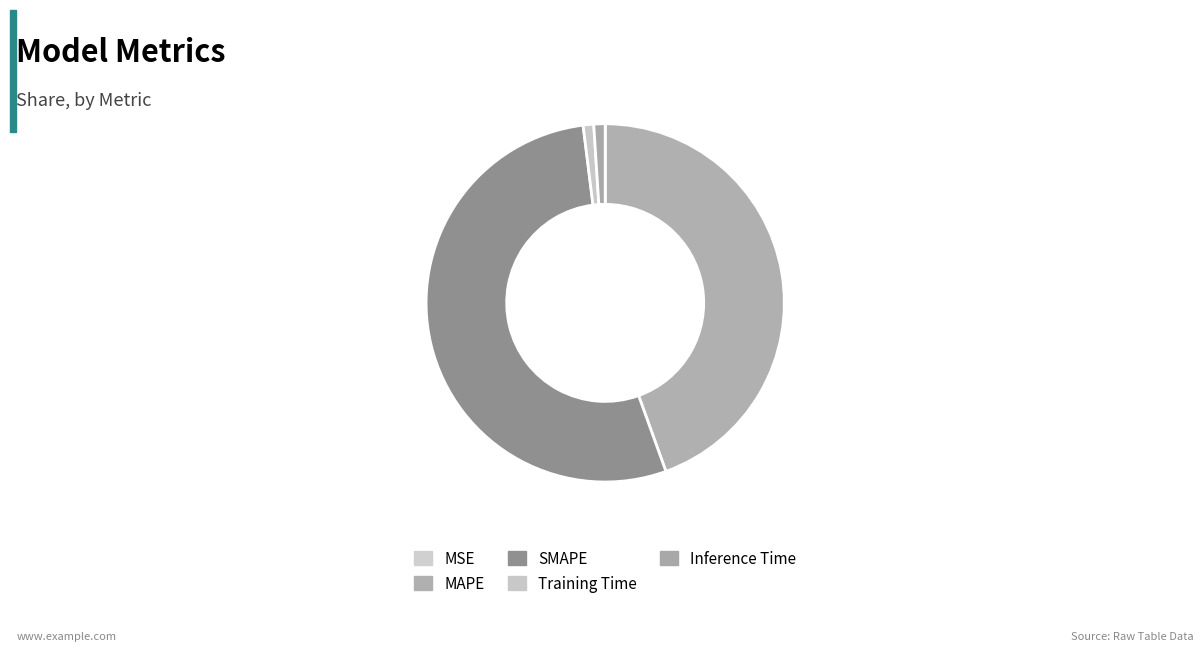

What percentage is the SMAPE slice, to the nearest percent?

54%